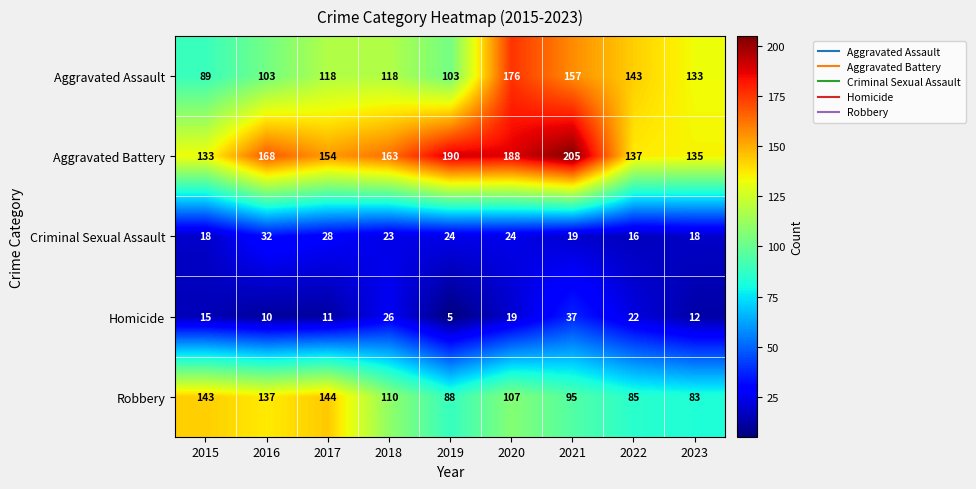

Is it true that Homicide equals 37 at 2021?

True